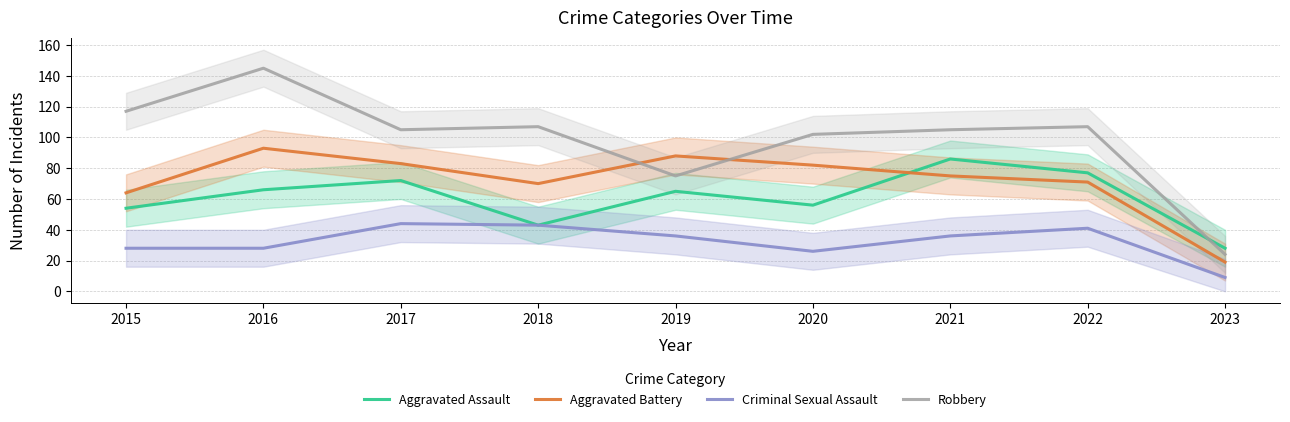

Between 2020 and 2016, which is larger?

2016